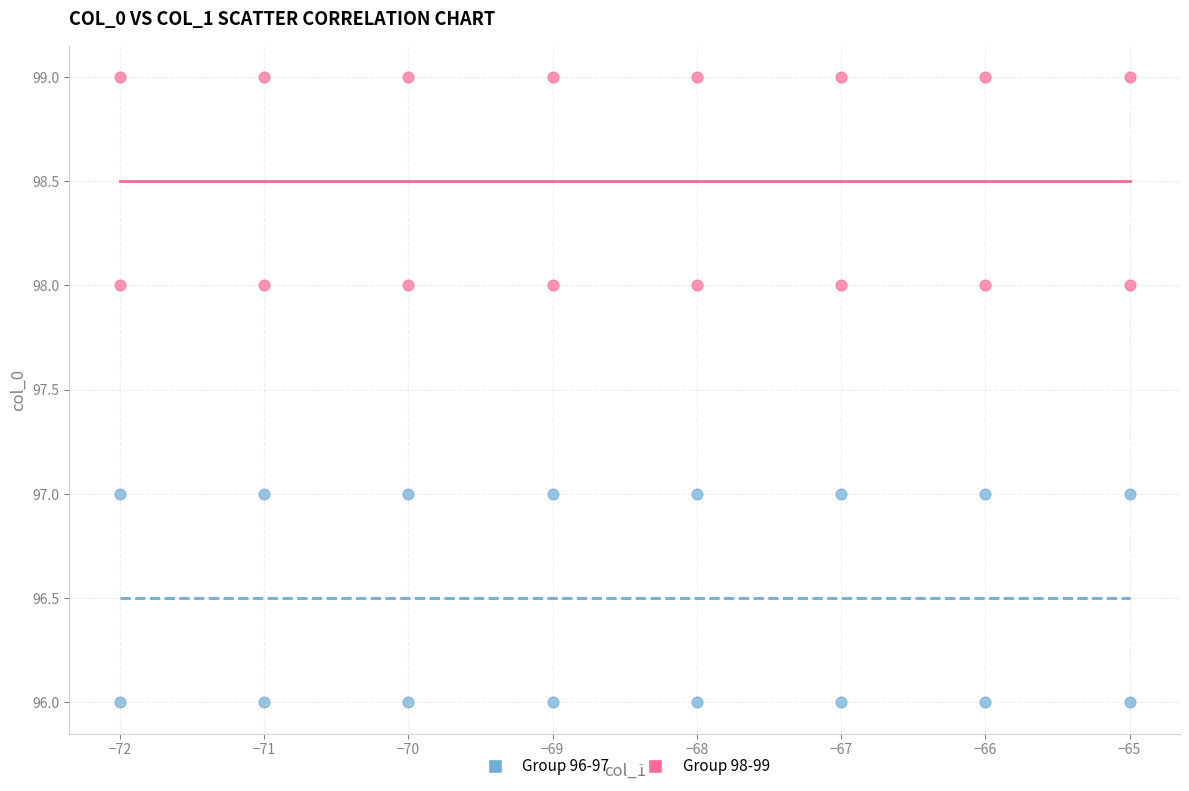

Which series reaches the maximum Y coordinate?

Group 98-99